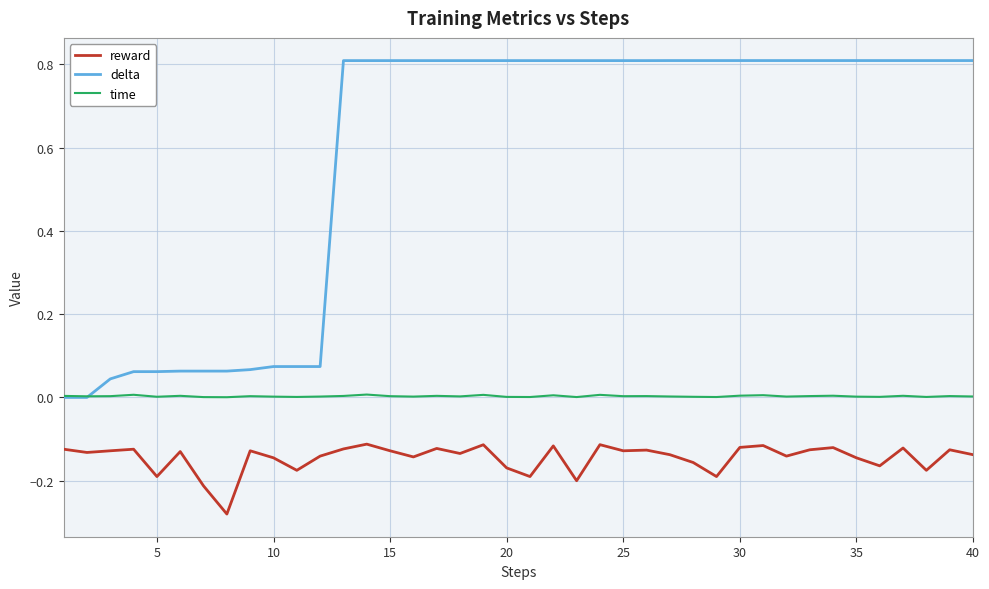

True or false: delta and reward intersect in this chart.

False